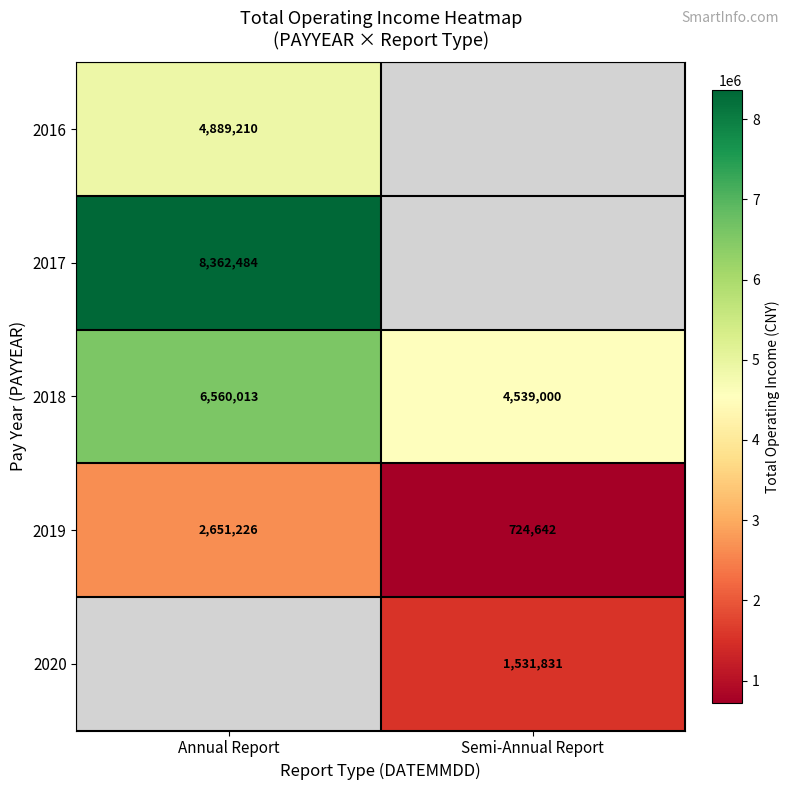

Is the value of 2019 at Semi-Annual Report greater than the value of 2018 at Semi-Annual Report?

No